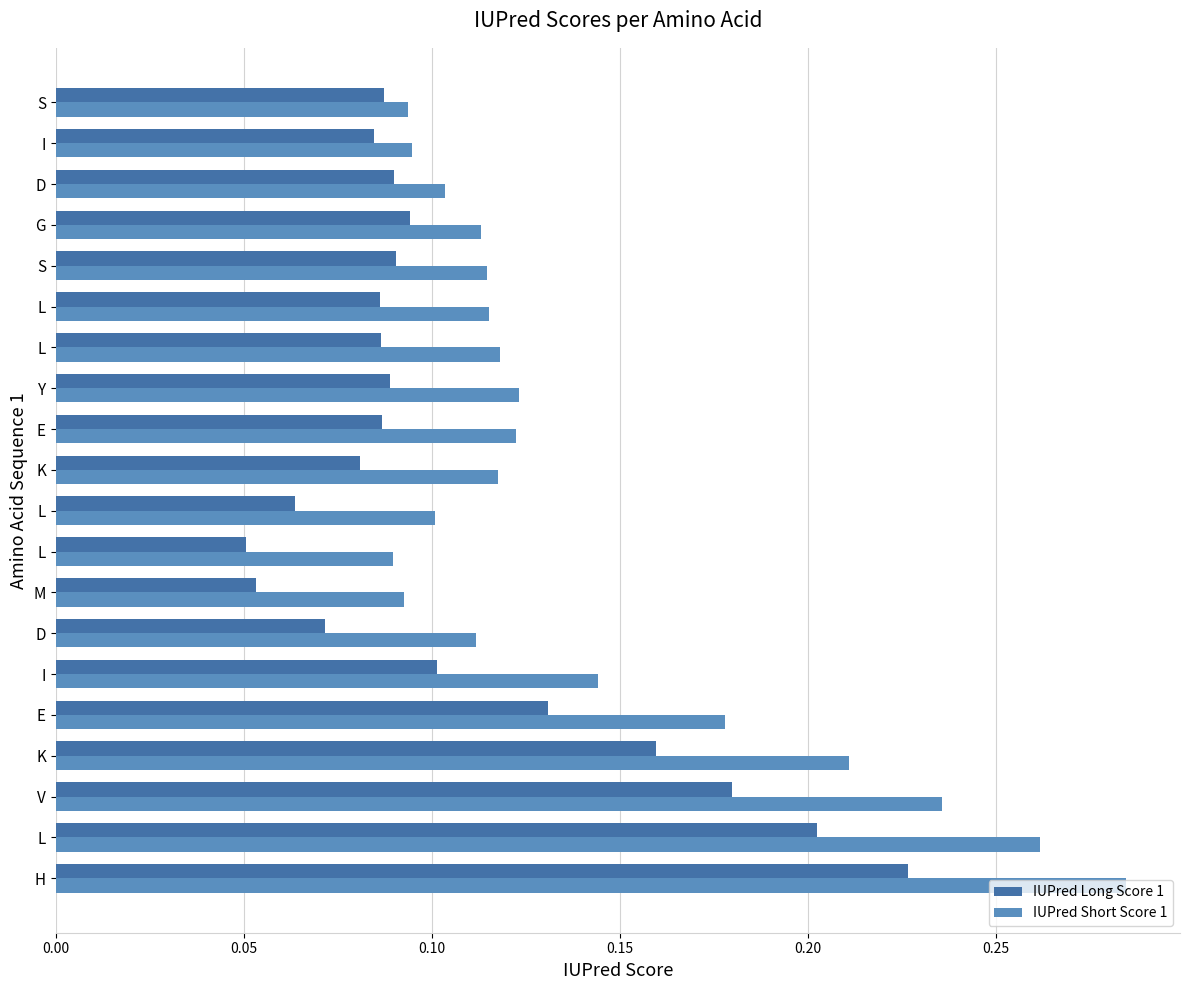

Where is IUPred Long Score 1 nearest to the value 0?

L